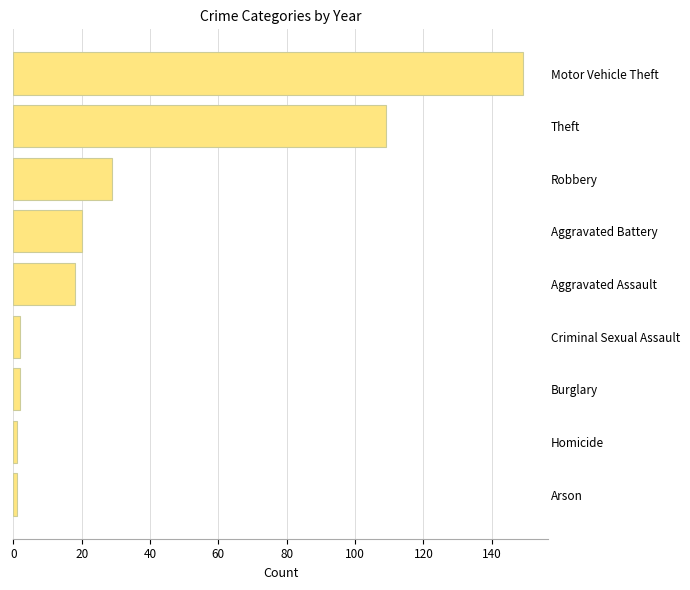

What is the sum of all values?

331